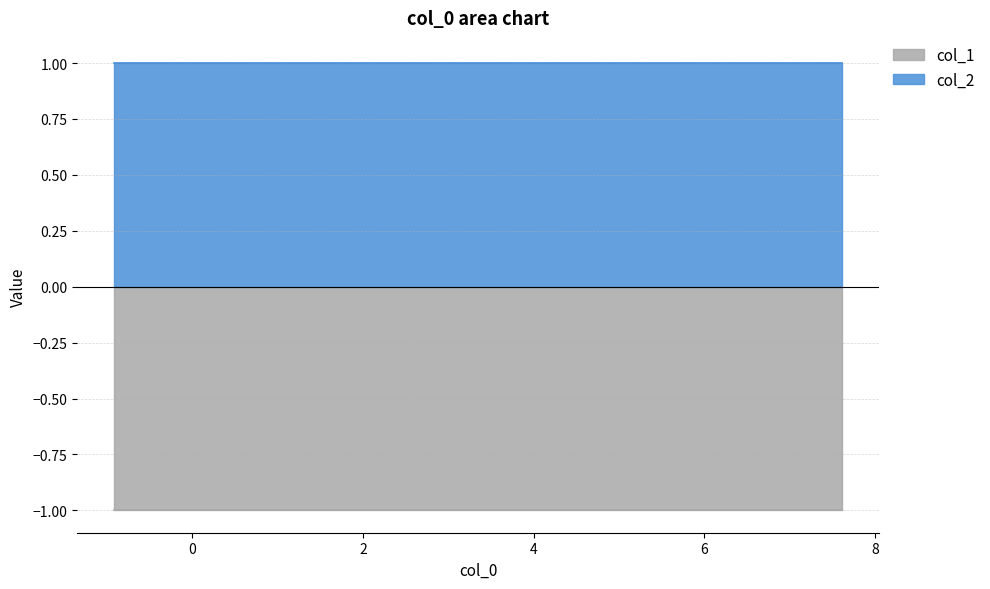

True or false: col_2 and col_1 intersect in this chart.

False